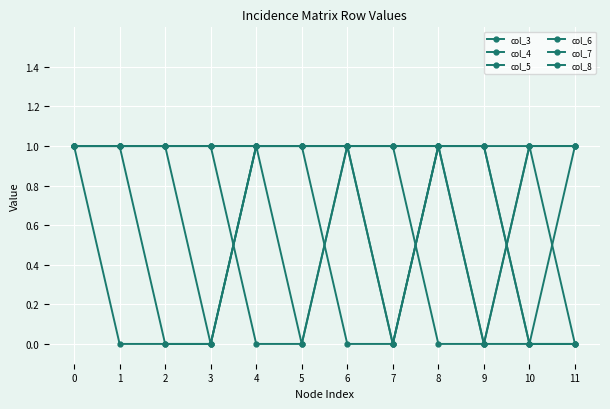

How many lines are shown in the chart?

6